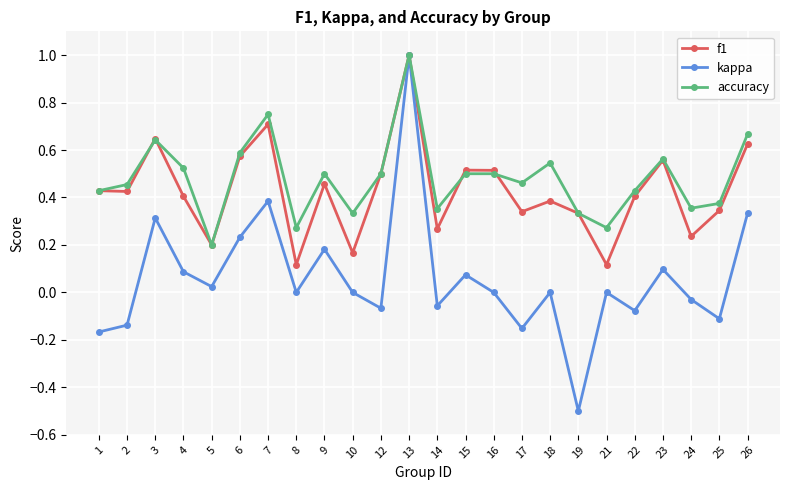

What is the maximum value for f1?

1.0